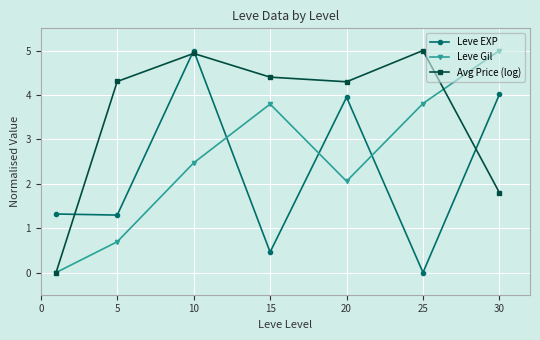

Which series has the largest total across all categories?

Avg Price (log)